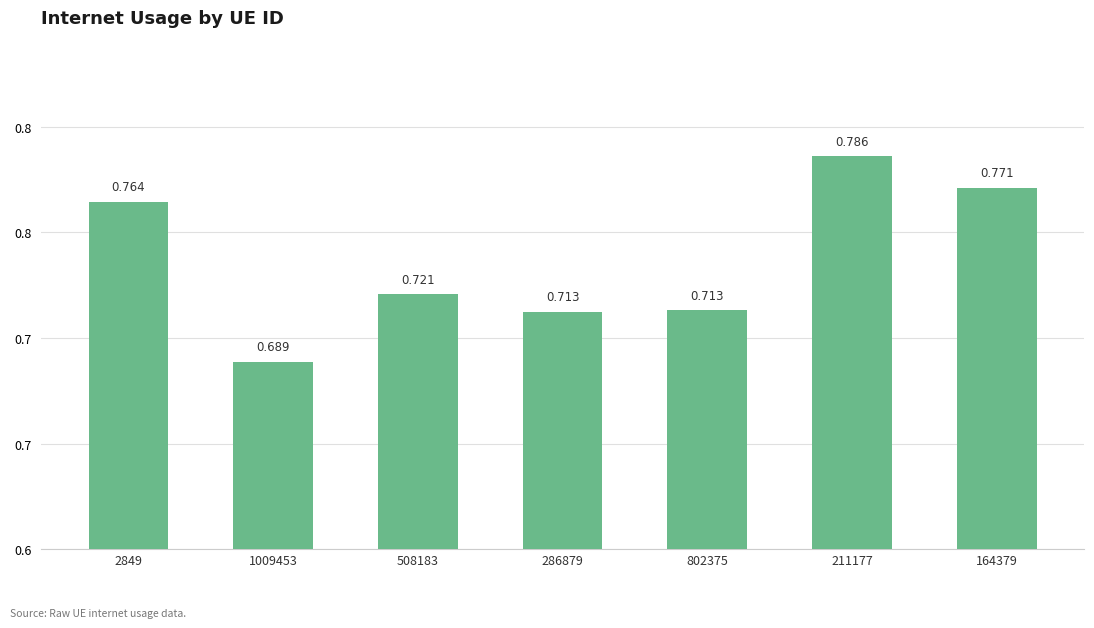

Reading left to right, list all the values displayed in this chart.

2849=0.8	1009453=0.7	508183=0.7	286879=0.7	802375=0.7	211177=0.8	164379=0.8